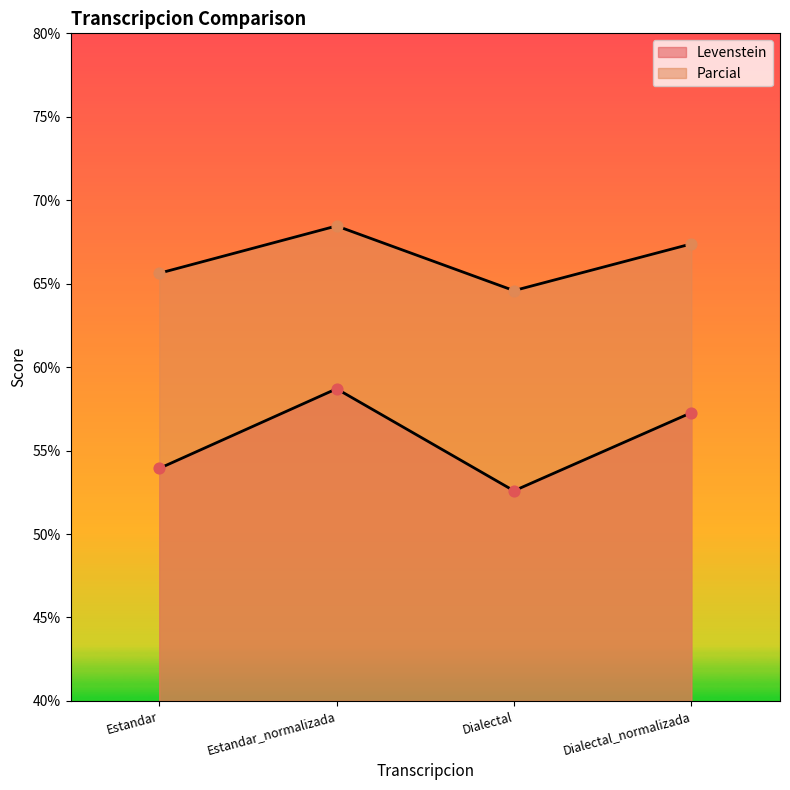

At which category is the sum across all series the highest?

Estandar_normalizada